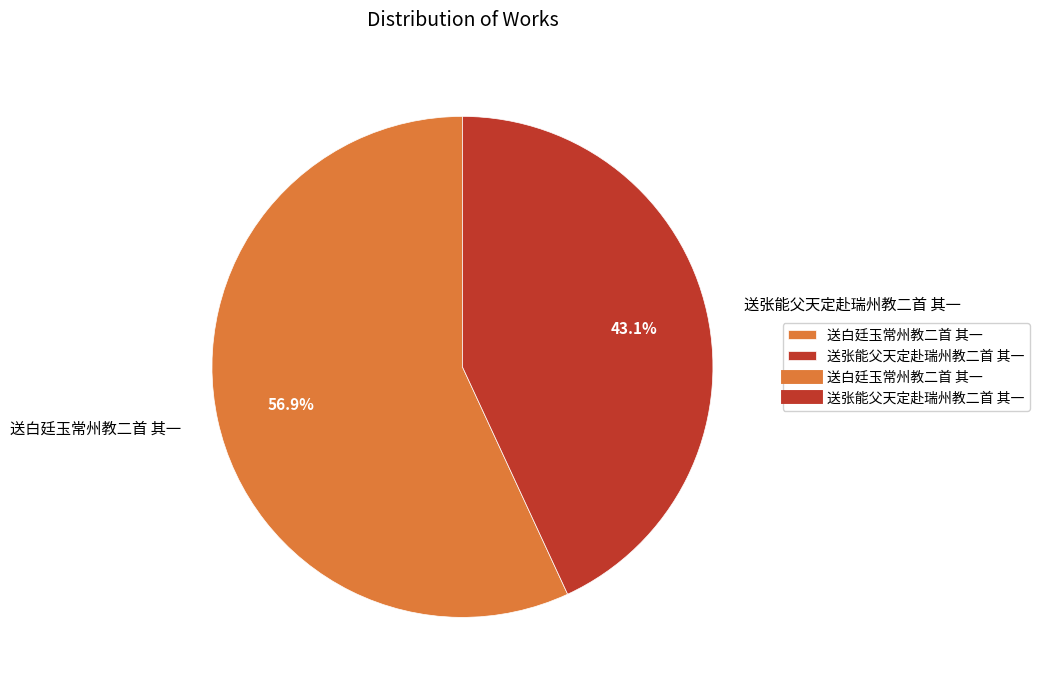

What percentage is the 送张能父天定赴瑞州教二首 其一 slice, to the nearest percent?

43%